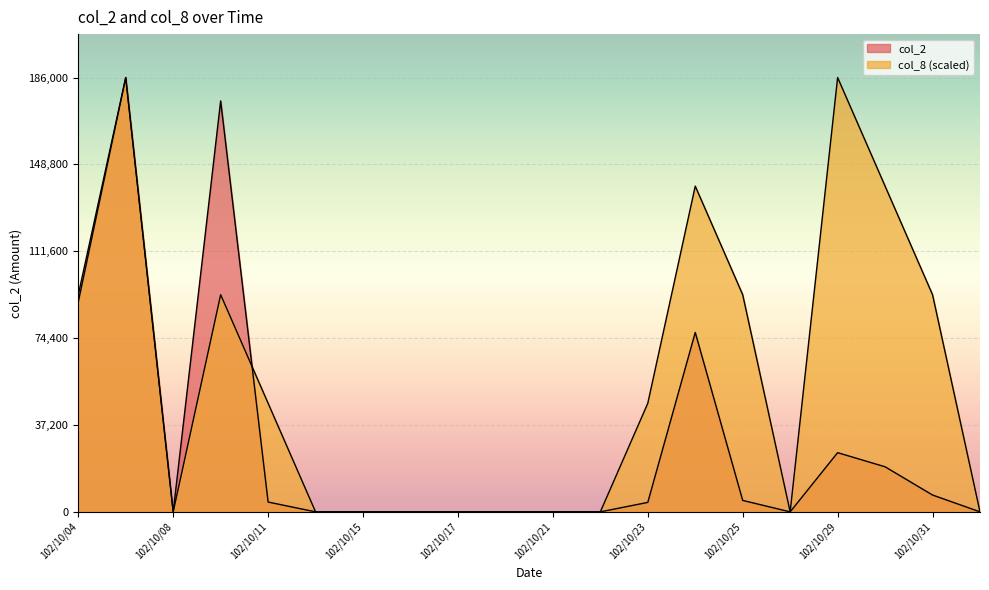

What is the approximate value of col_8 at 102/10/24?

139500